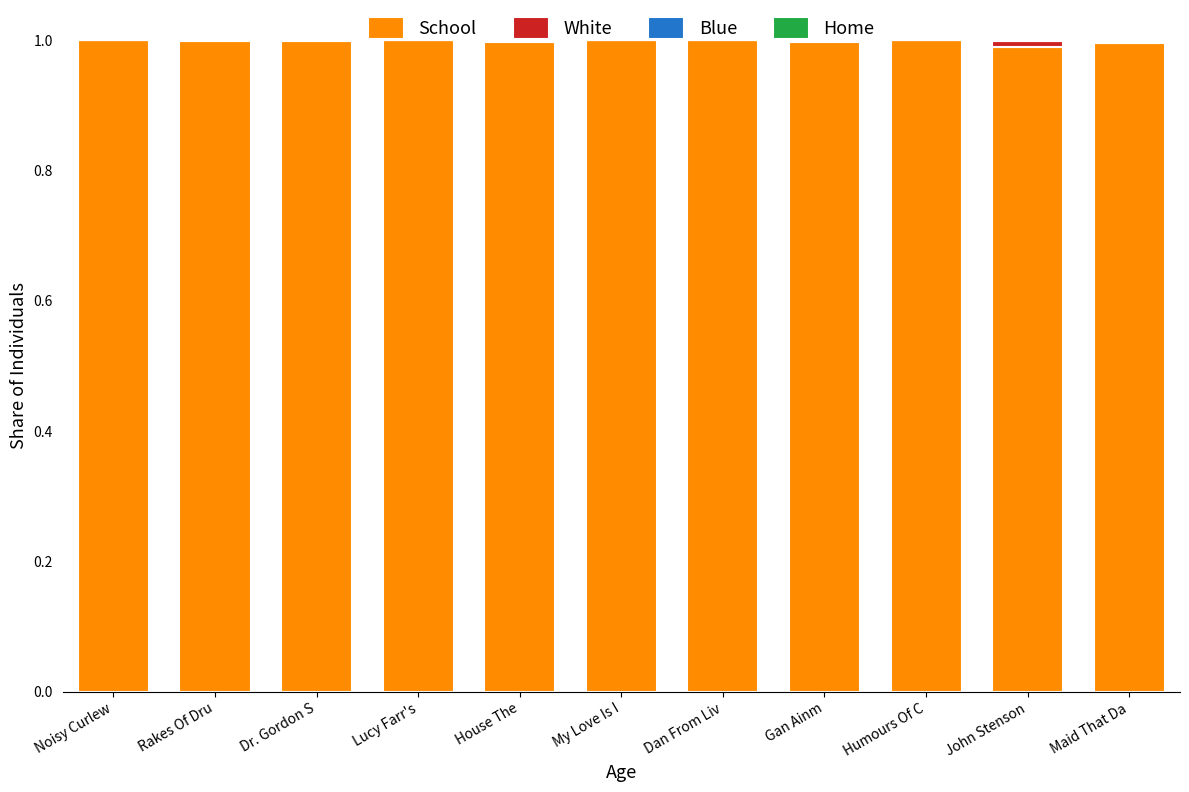

The School series shows 1.0 at Dan From Liv. True or false?

True